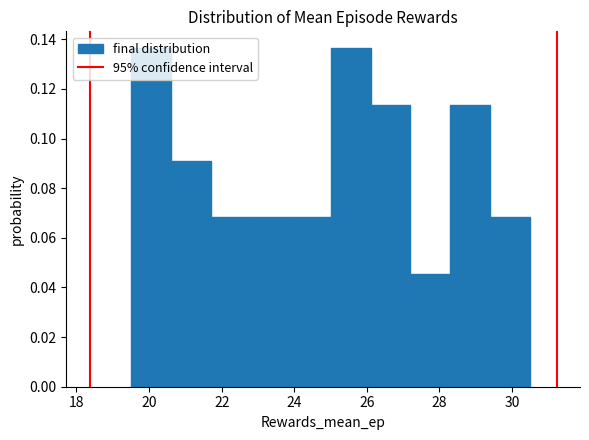

Reading left to right, transcribe this chart: for each bar, give the range it covers on the x-axis and its height. Neither the bar edges nor the heights are printed on the chart, so give them approximately, as read against the axes.

19.5 to 20.6: 0.136
20.6 to 21.7: 0.090
21.7 to 22.8: 0.068
22.8 to 23.9: 0.068
23.9 to 25.0: 0.068
25.0 to 26.1: 0.136
26.1 to 27.2: 0.114
27.2 to 28.3: 0.046
28.3 to 29.4: 0.114
29.4 to 30.5: 0.068